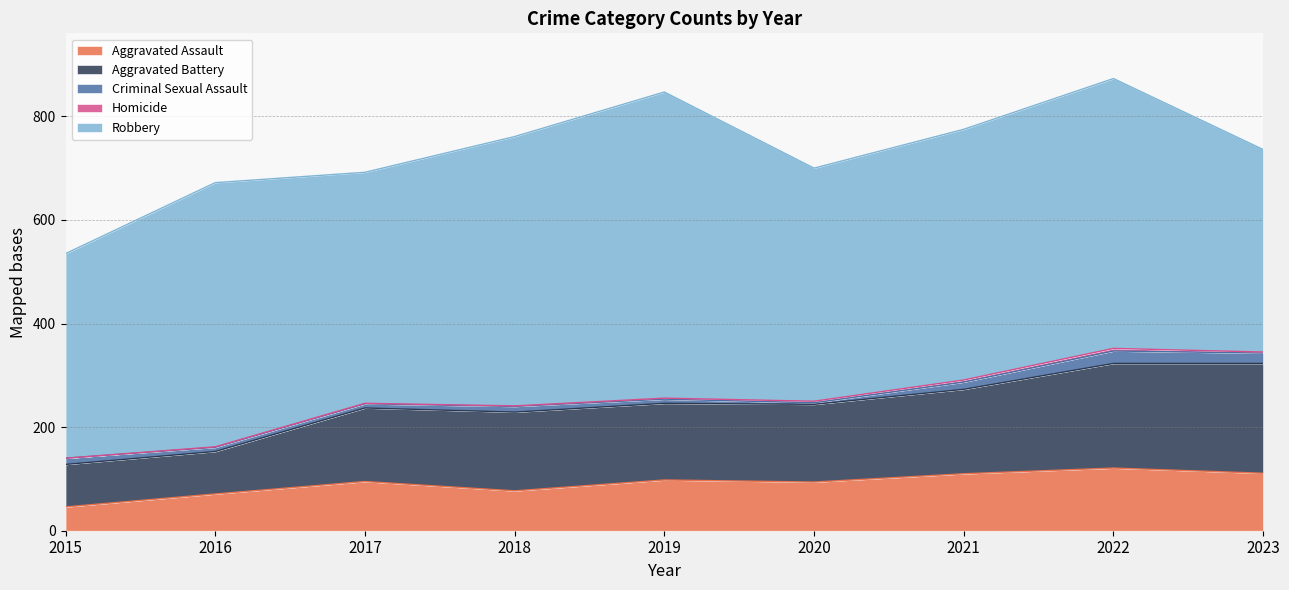

True or false: Homicide and Aggravated Battery cross at least once.

False